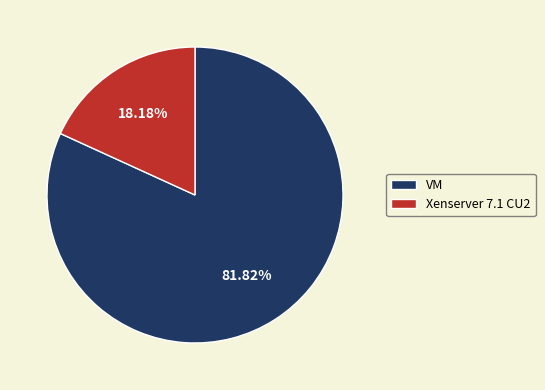

Rank the categories by value from lowest to highest.

Xenserver 7.1 CU2, VM